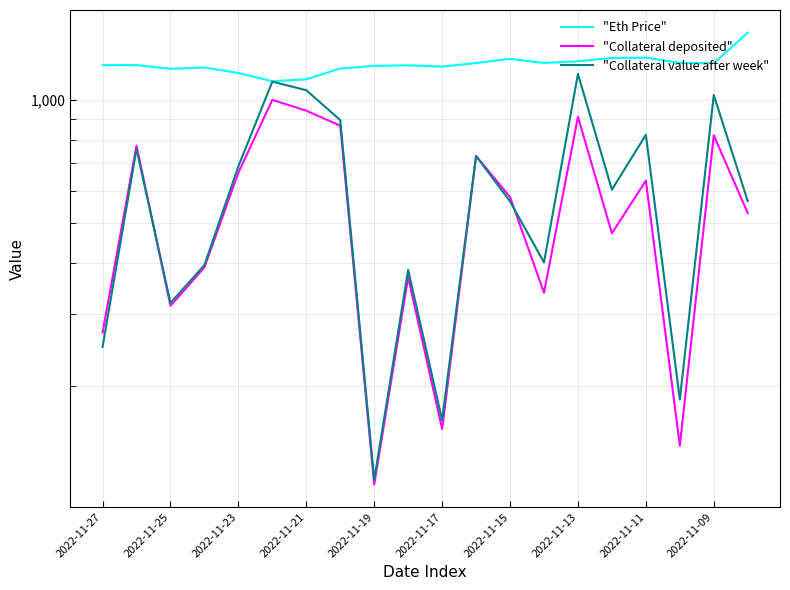

What is the sum of all "Collateral value after week" values?

12189.9